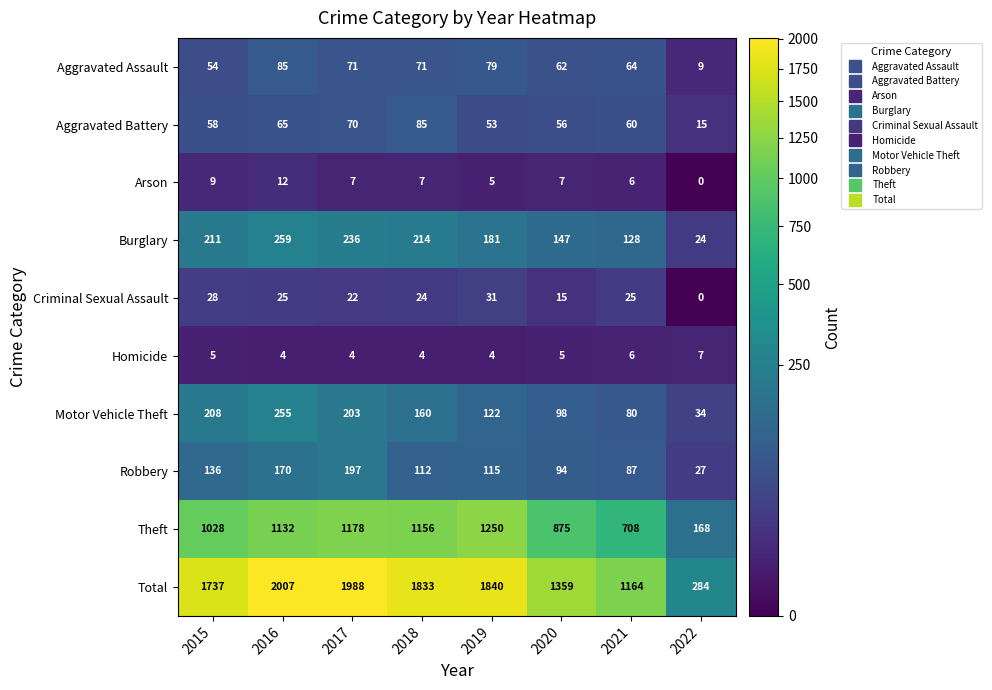

Between 2017 and 2020, which series saw the biggest shift?

Total